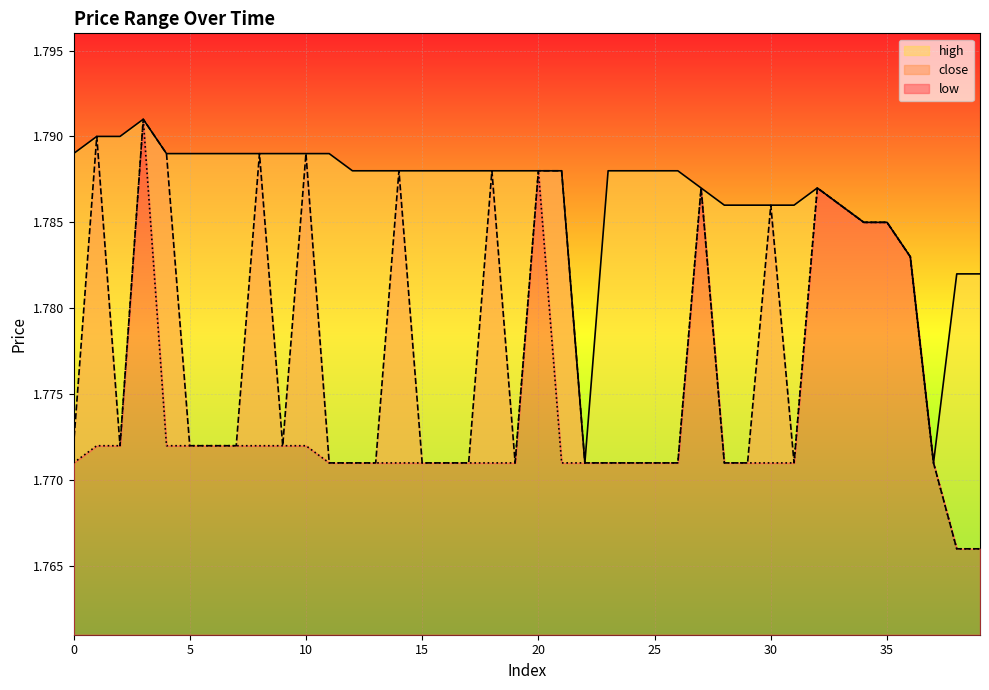

At which label does close reach its minimum?

38